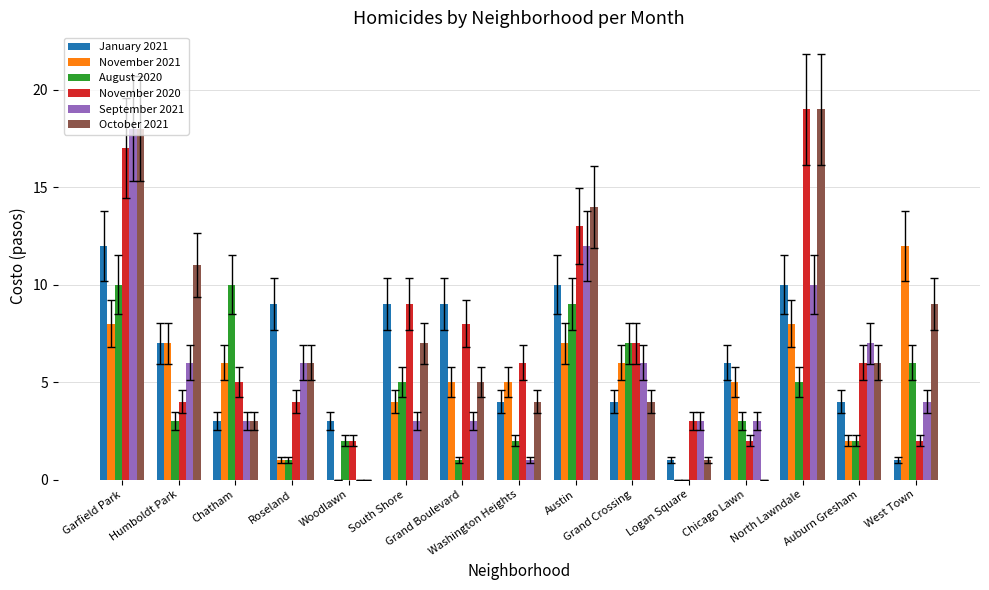

The value of September 2021 at Humboldt Park is 3. True or false?

False